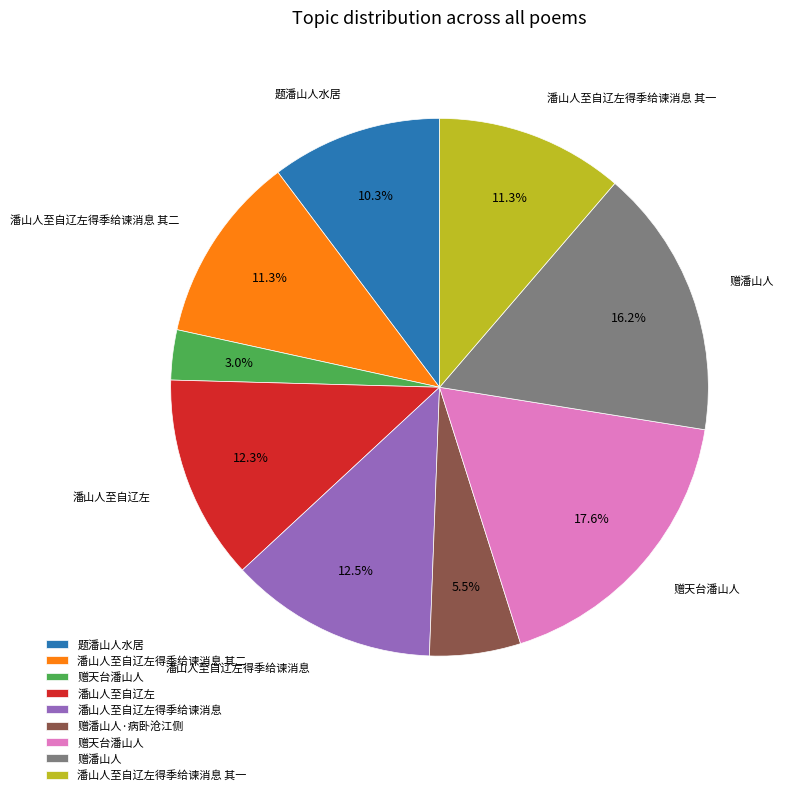

Does any single category account for the majority?

No